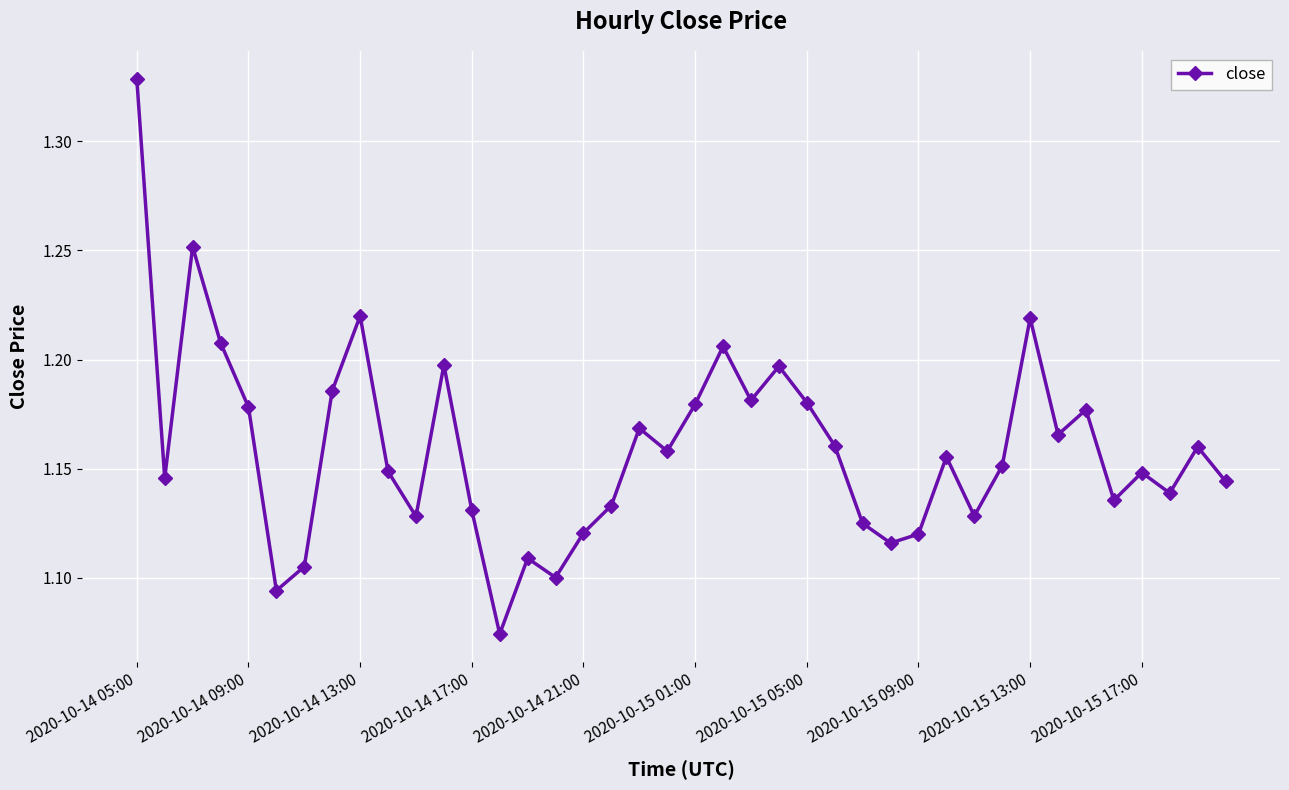

What is the sum of all values?

46.4